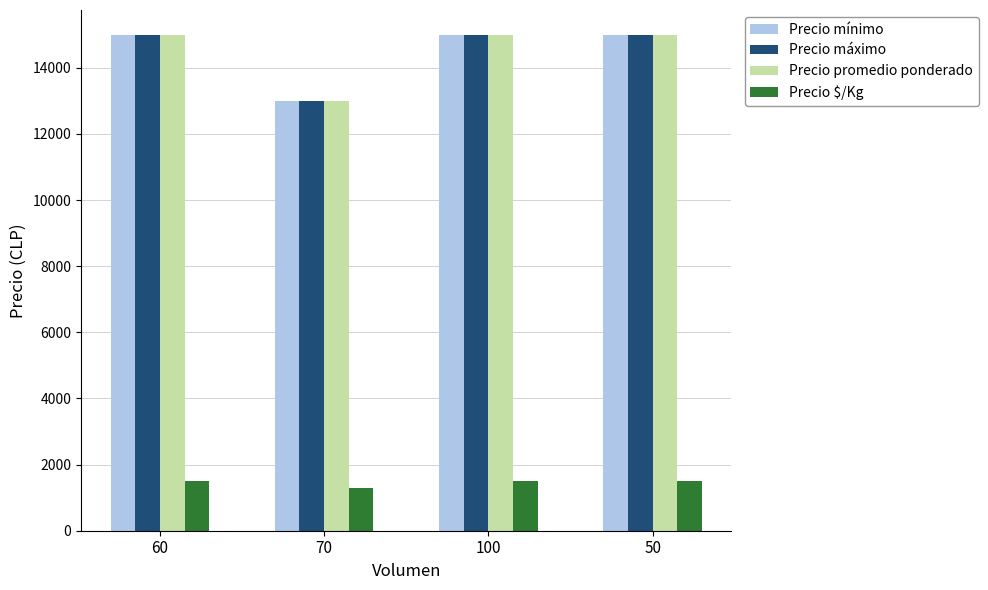

How many series are shown in this chart?

4